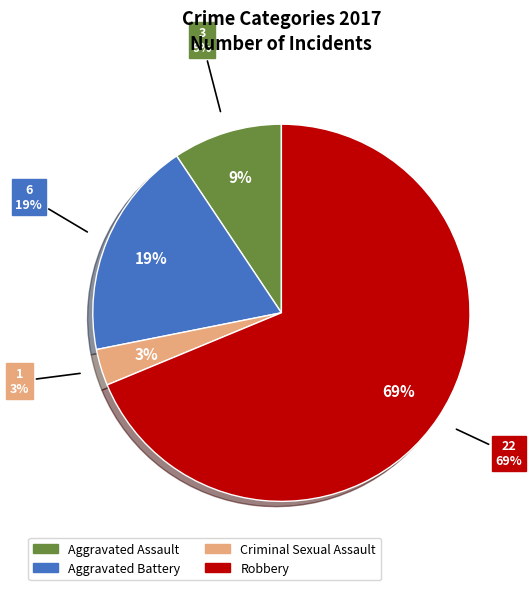

What is the ratio of the value at Criminal Sexual Assault to the value at Aggravated Battery?

0.2